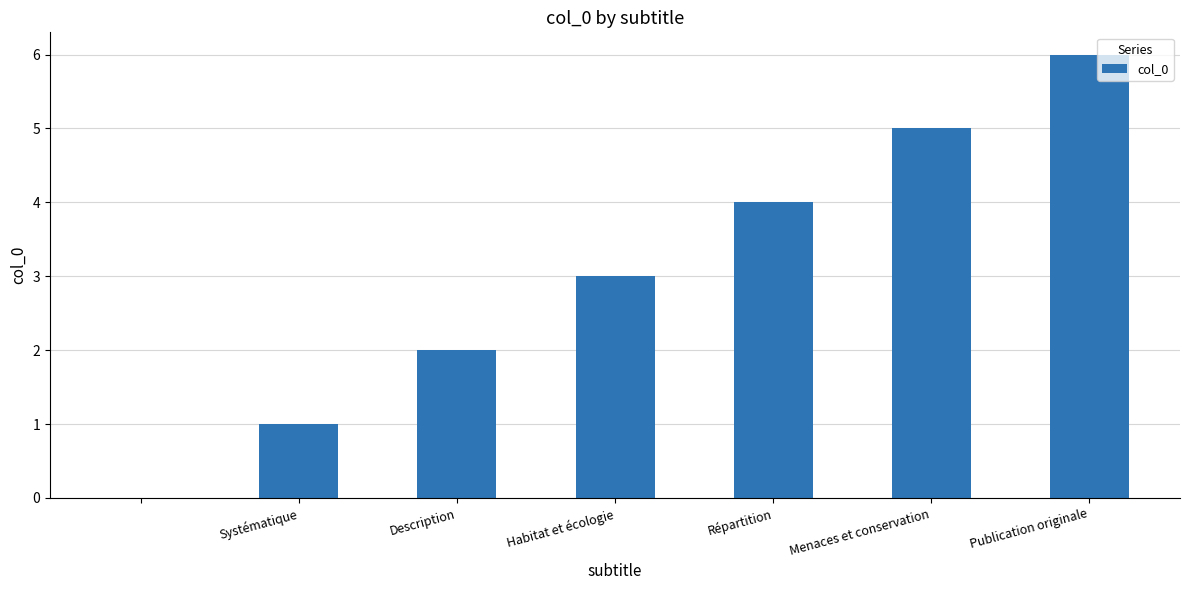

What is the sum of all values?

21